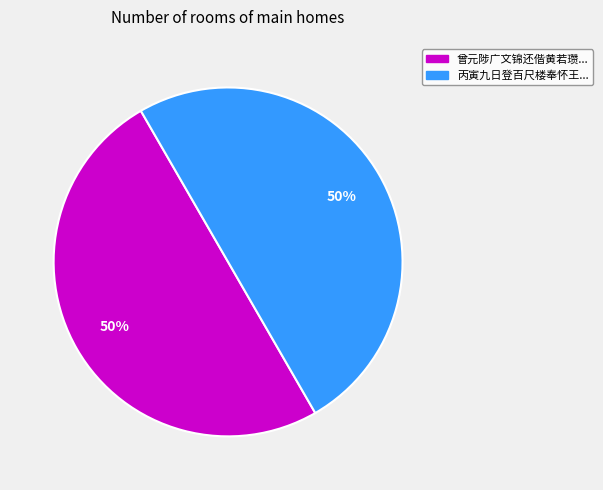

To the nearest percent, what is the average slice percentage?

50%